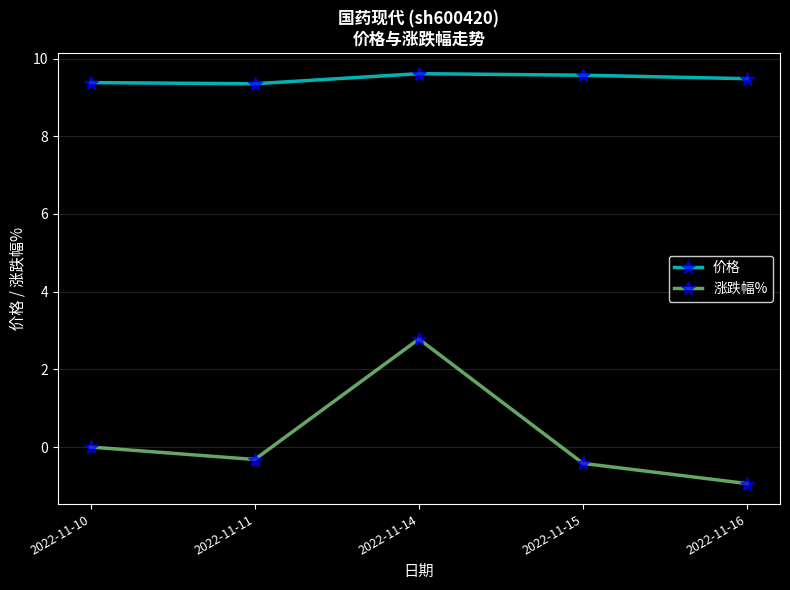

True or false: 涨跌幅% and 价格 cross at least once.

False